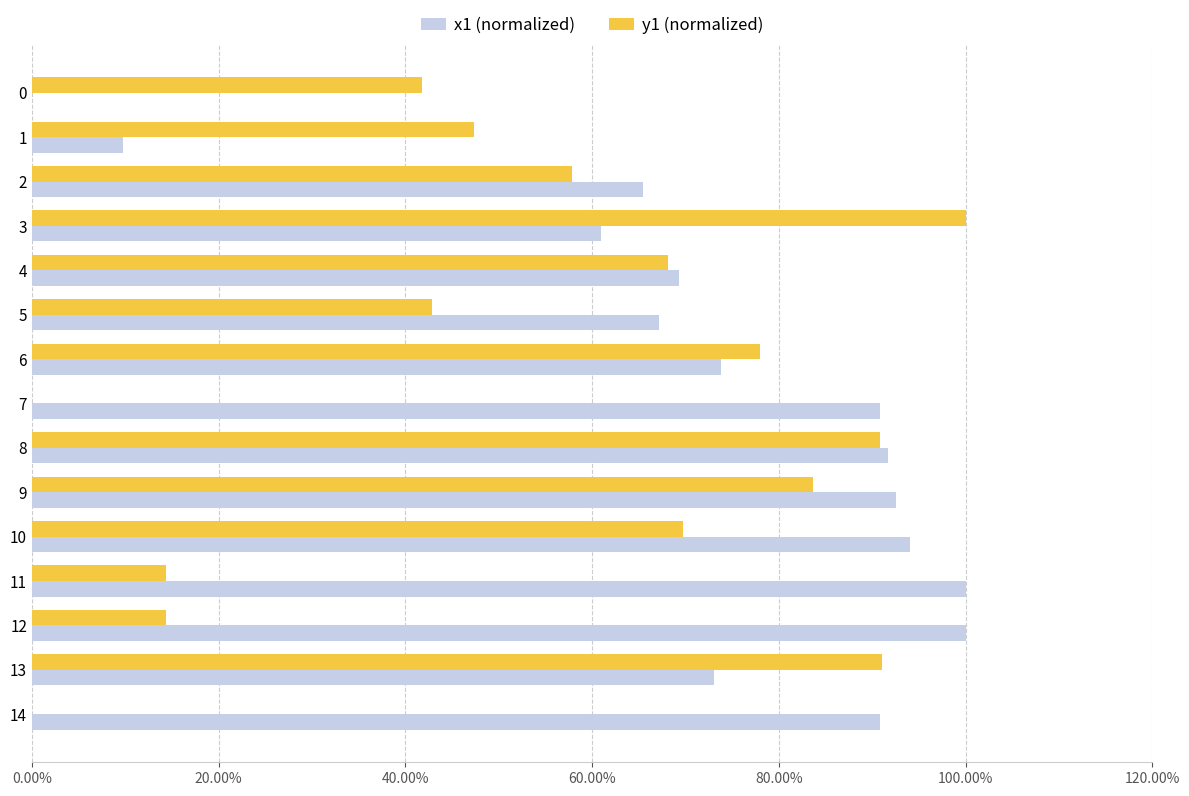

How many data points does each series have?

15